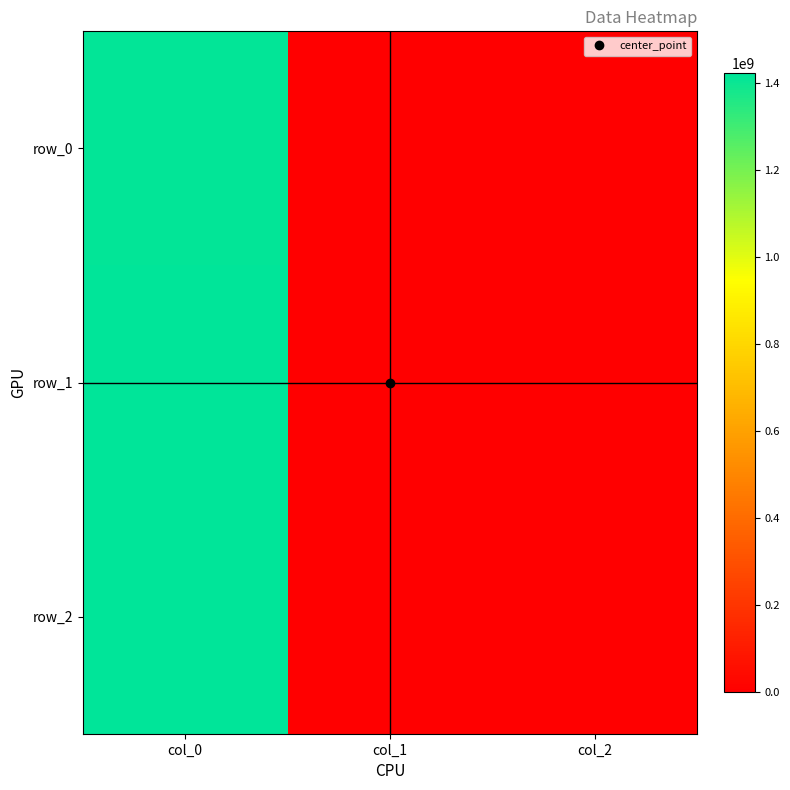

What is the difference between the maximum and minimum values in the row_1 series?

1419182405